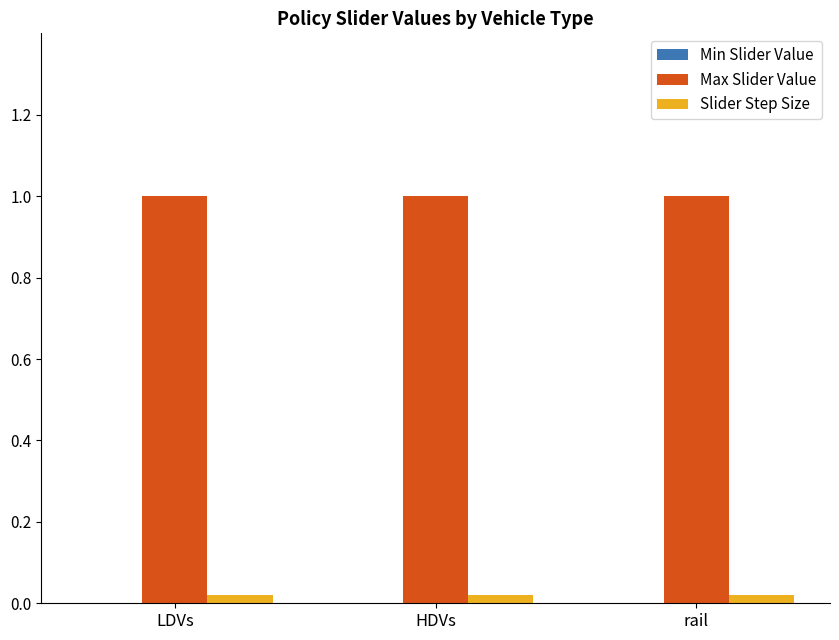

Is it true that Max Slider Value equals 1.0 at LDVs?

True